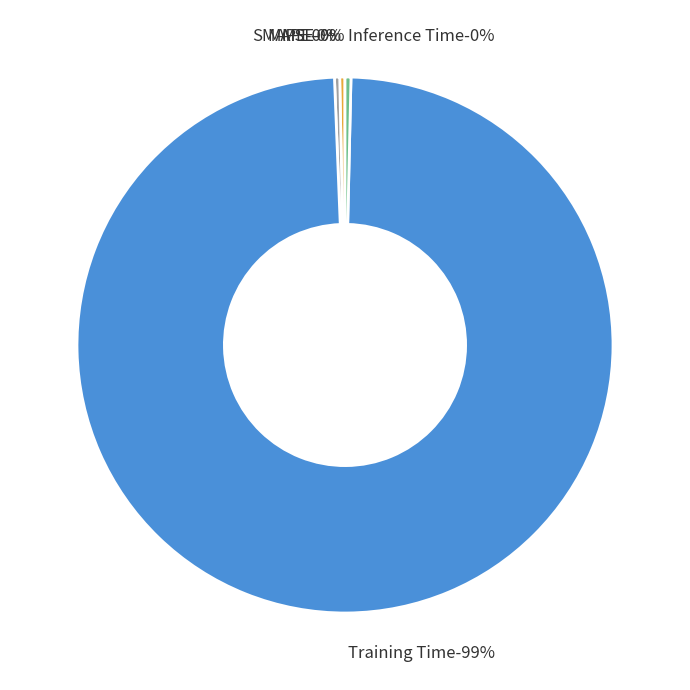

Does SMAPE account for over 50% of the chart?

No